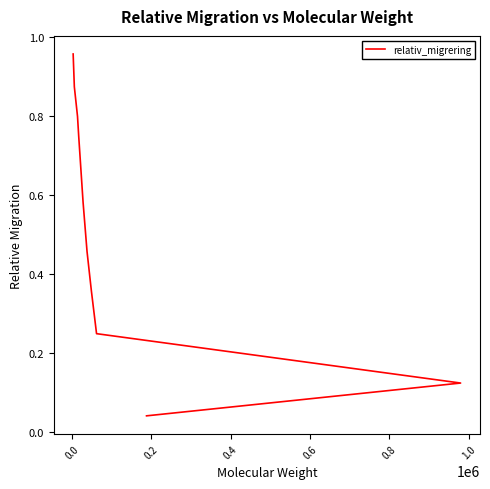

Reading left to right, list all the values displayed in this chart.

0.0	0.1	0.2	0.4	0.5	0.6	0.8	0.8	0.9	1.0